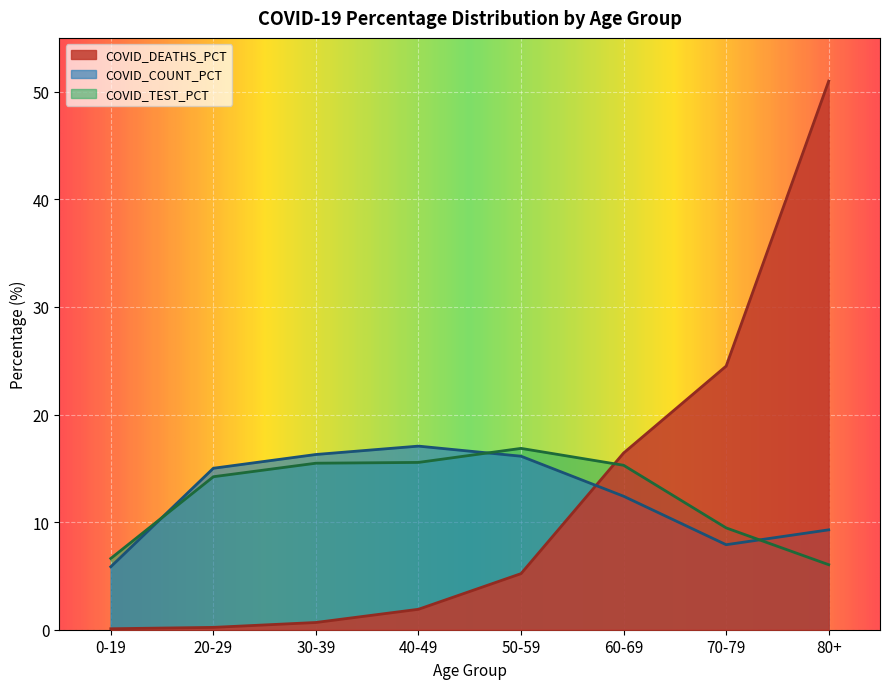

How many interior local valleys does the COVID_TEST_PCT series have?

1